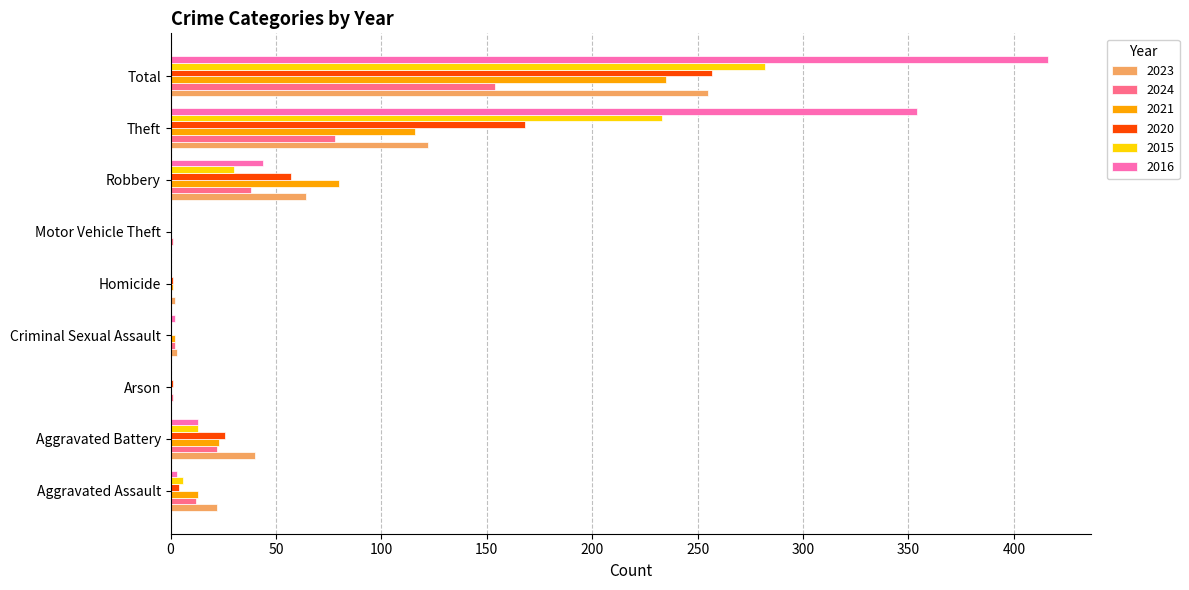

The value of 2023 at Theft is 68. True or false?

False